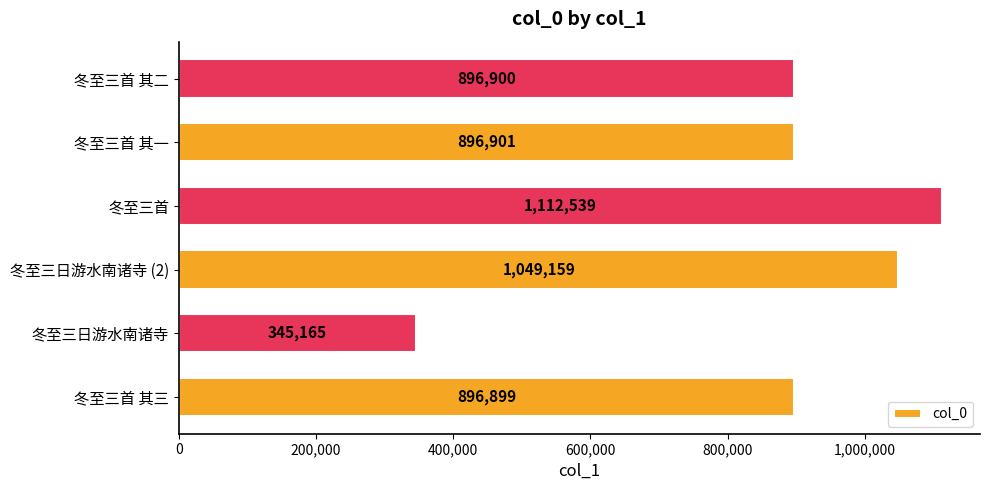

What is the ratio of the value at 冬至三首 其一 to the value at 冬至三首 其三?

1.0